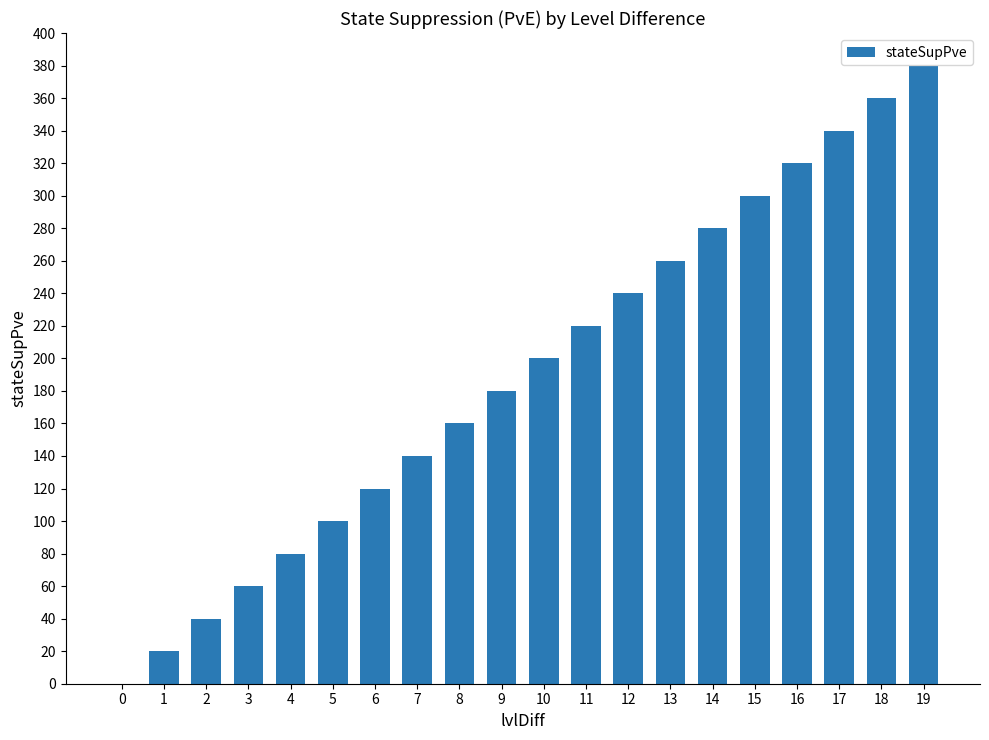

Between 13 and 10, which is larger?

13